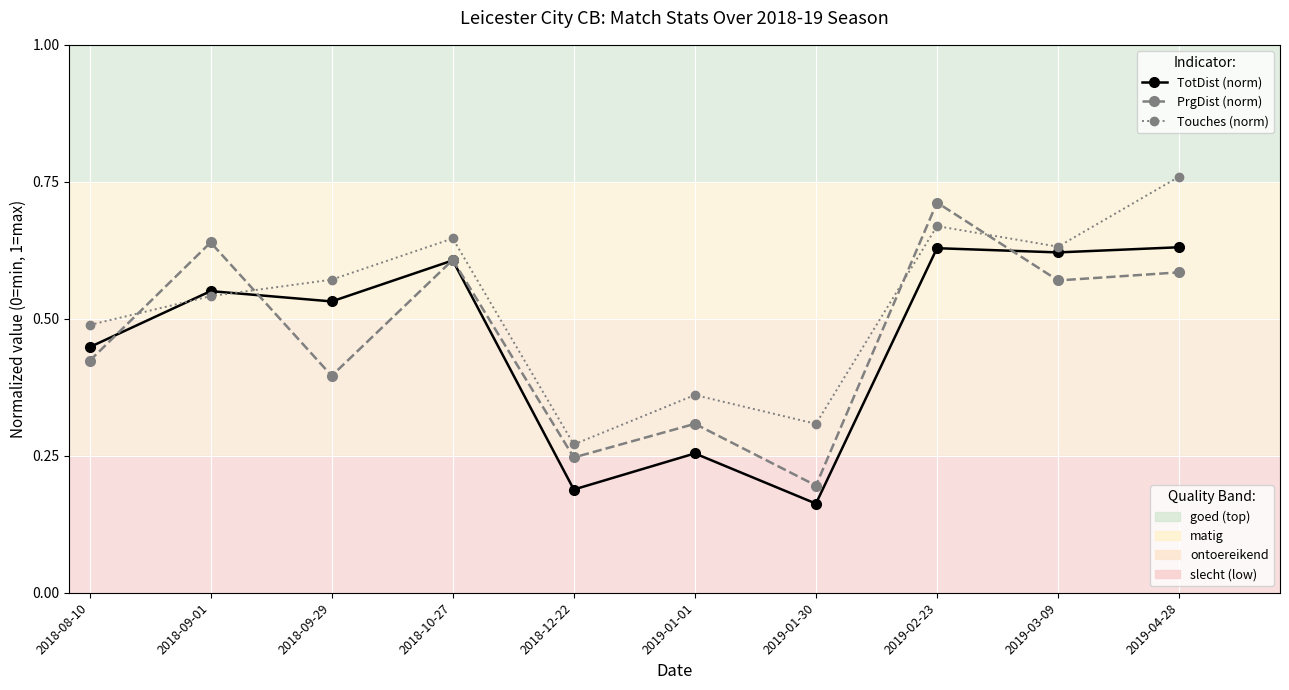

At which category does the chart reach its minimum across all series?

2019-01-30